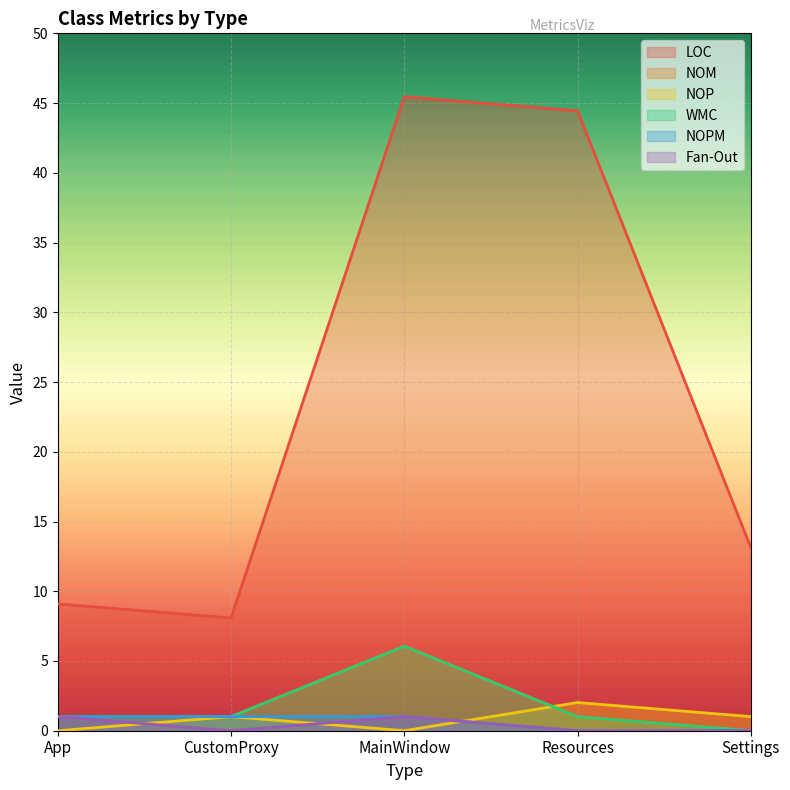

At which category is the sum across all series the highest?

MainWindow